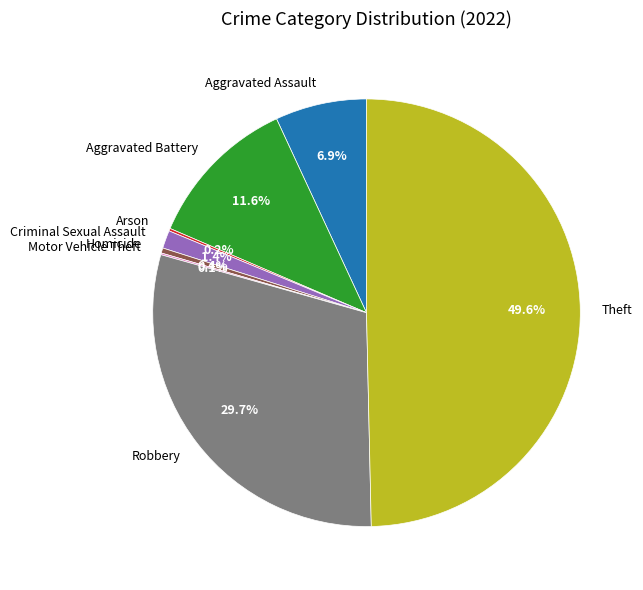

What percentage is the Theft slice, to the nearest percent?

50%